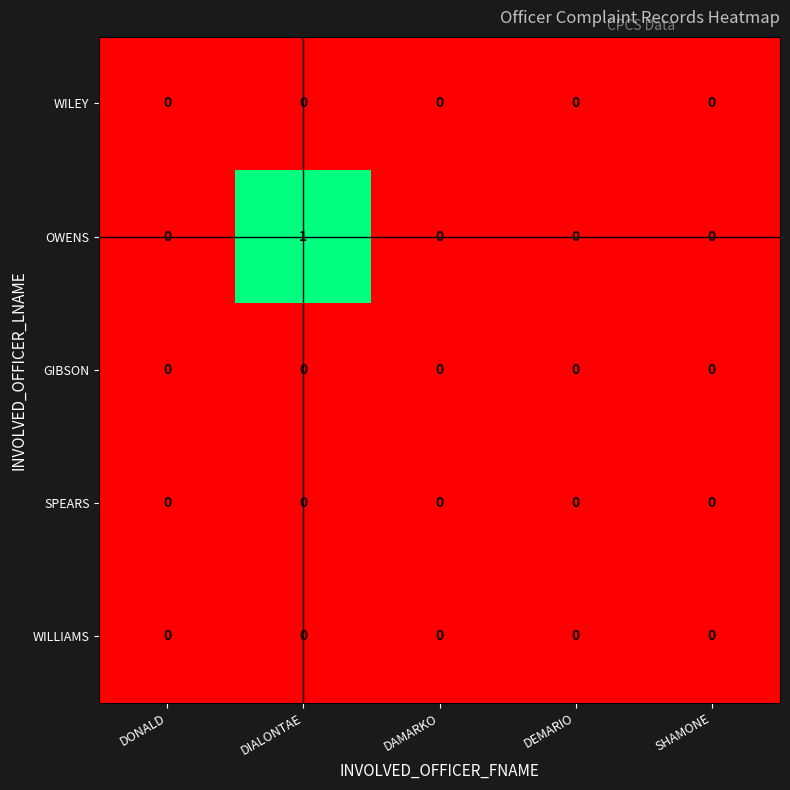

Which category has the highest value across all series?

DIALONTAE